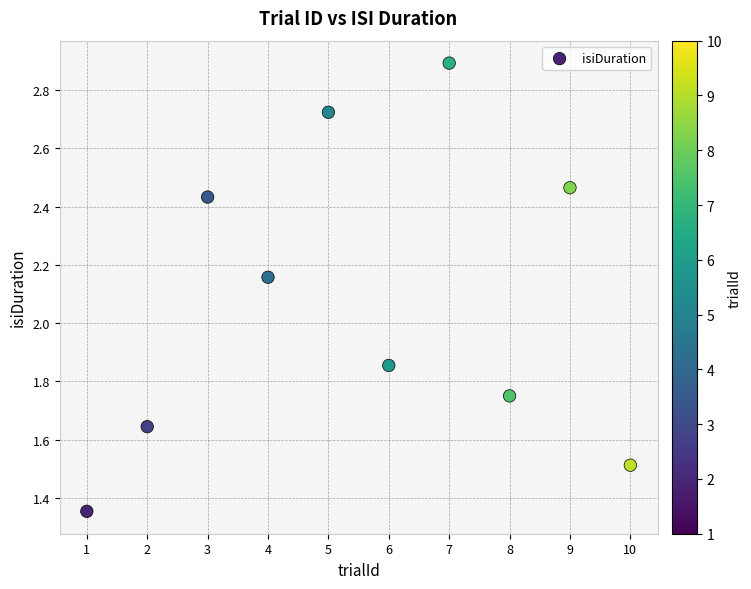

What is the average X value?

5.5